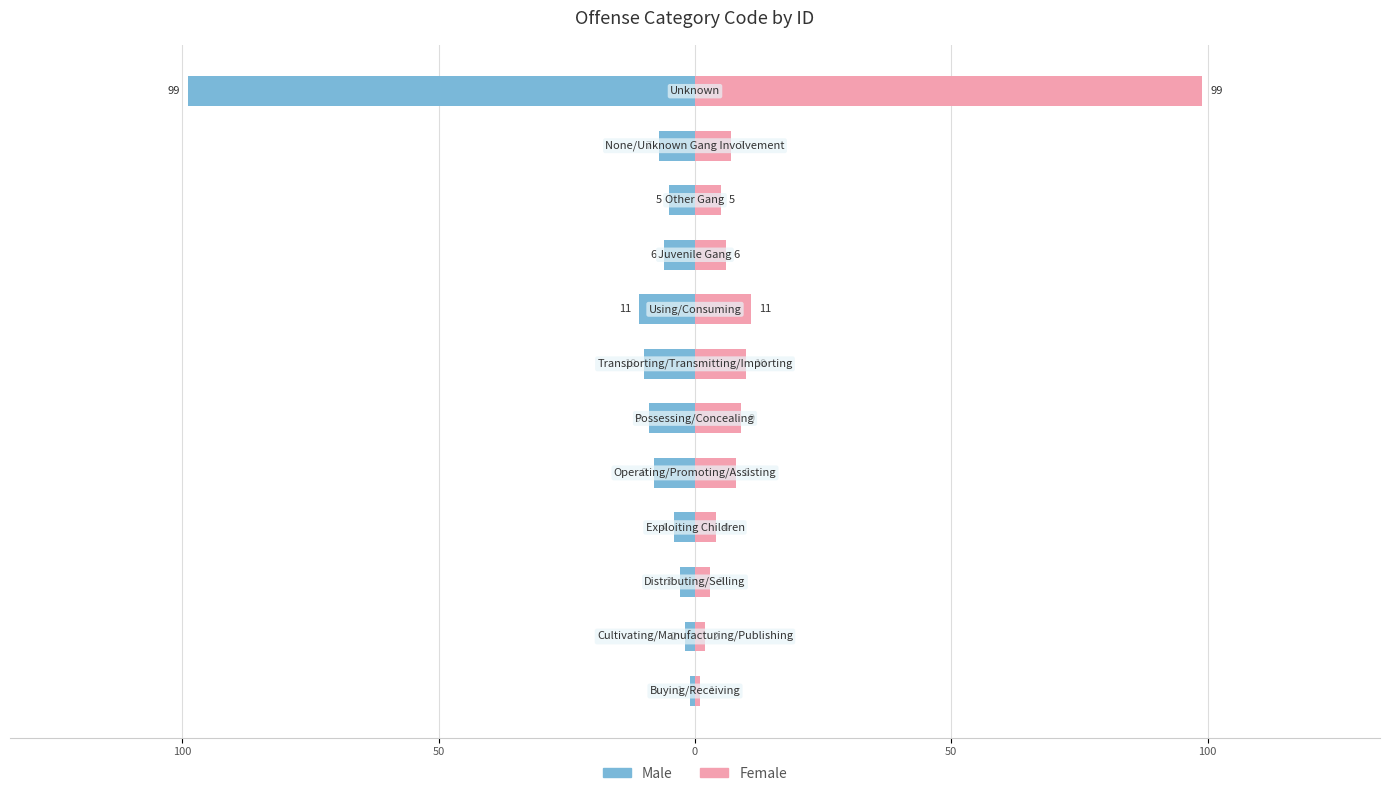

Reading left to right, list all the values displayed in this chart.

Male: -1	-2	-3	-4	-8	-9	-10	-11	-6	-5	-7	-99
Female: 1	2	3	4	8	9	10	11	6	5	7	99